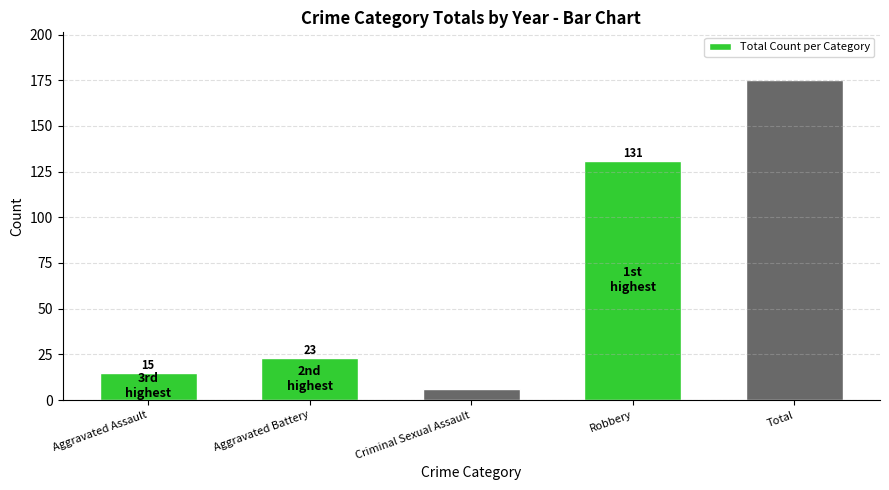

What is the greatest value displayed?

175